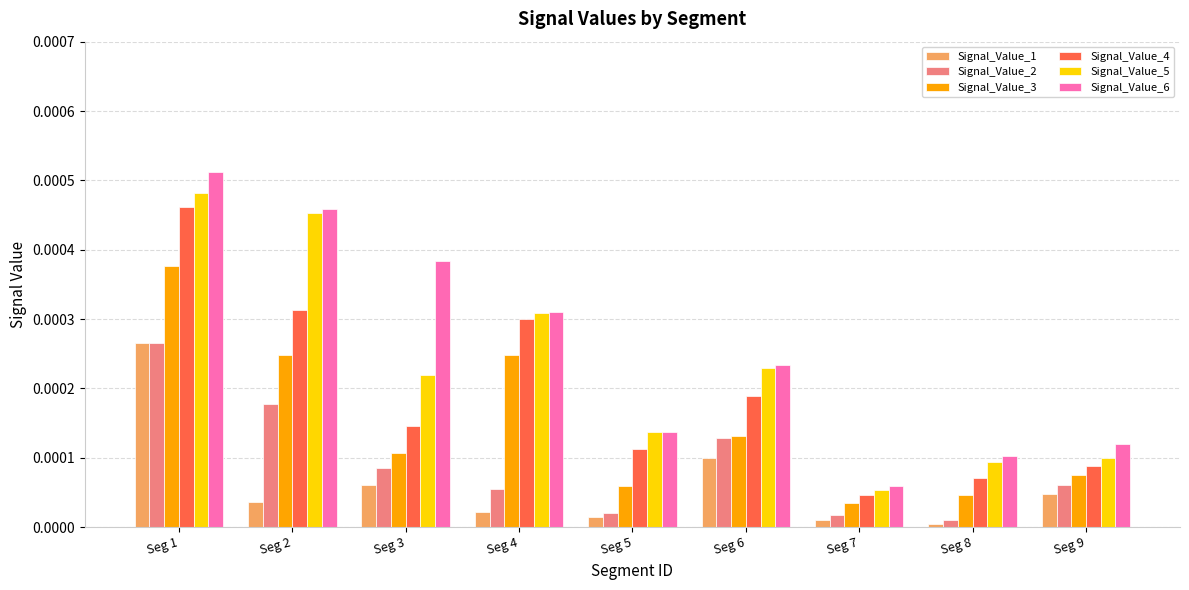

Which series has the largest range (max minus min)?

Signal_Value_6